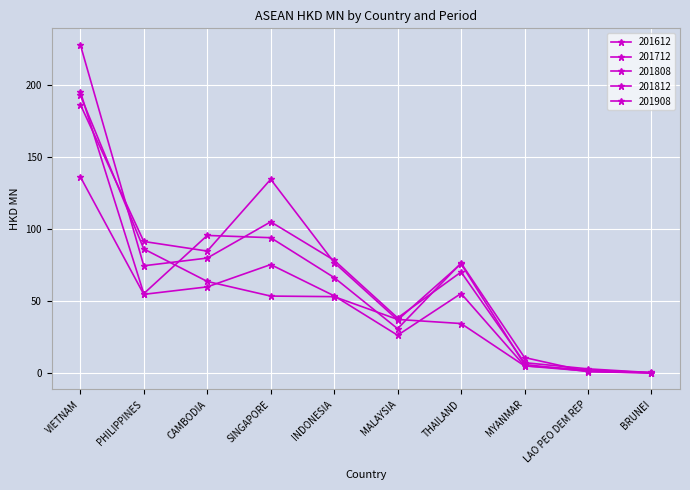

Does the chart display data point markers on the line(s)?

Yes